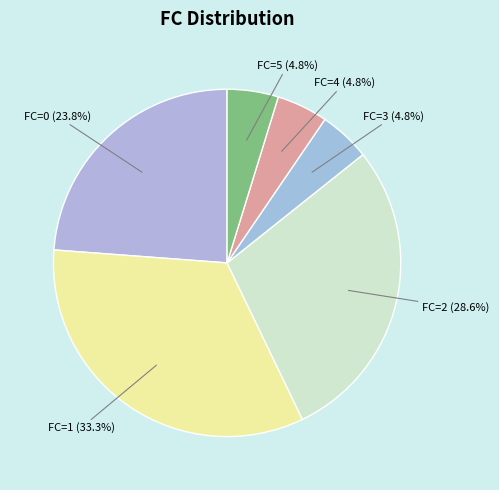

What is the largest slice in the pie chart?

FC=1